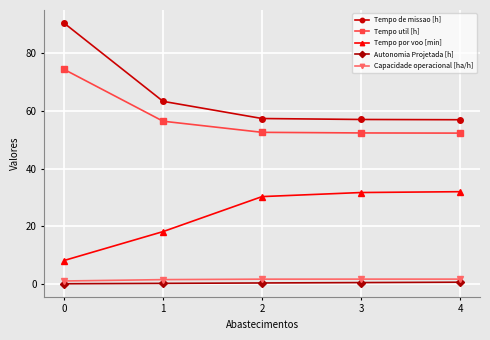

What is the total value across all series at 4?

143.9